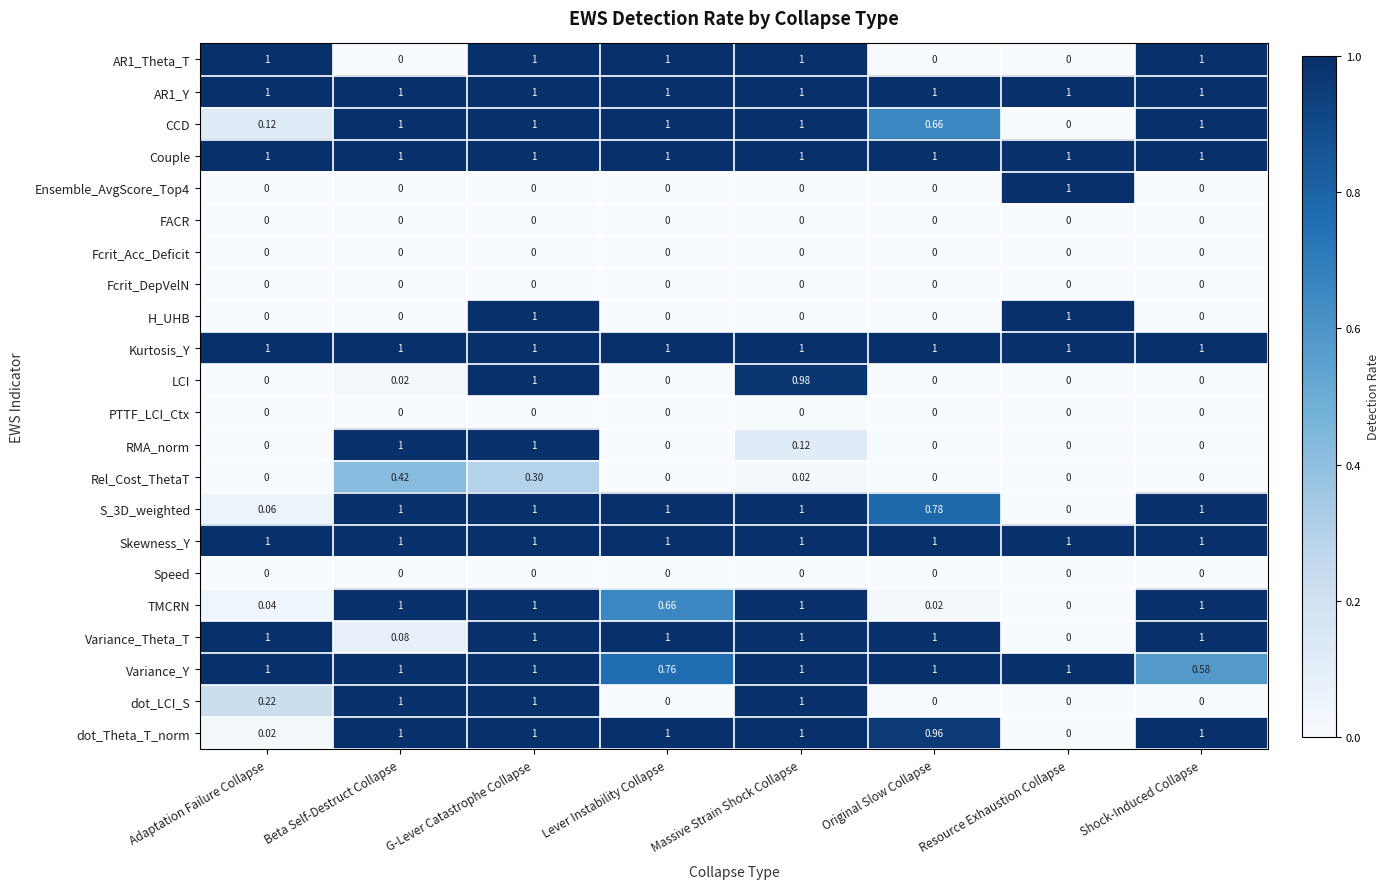

Which series changed the most between Lever Instability Collapse and Shock-Induced Collapse?

TMCRN